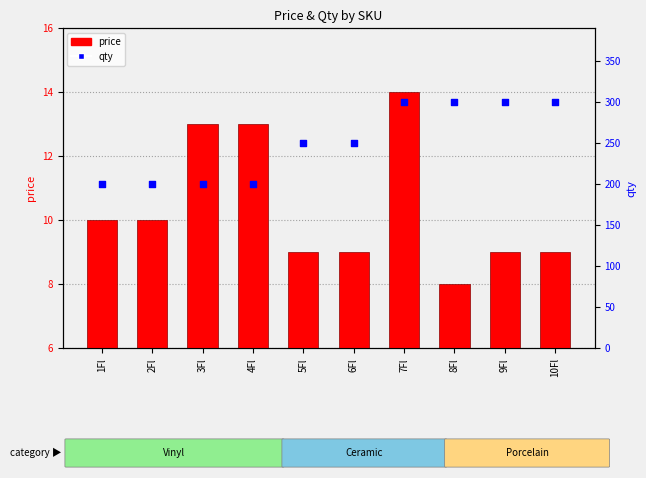

At how many categories does at least one series exceed 56?

10